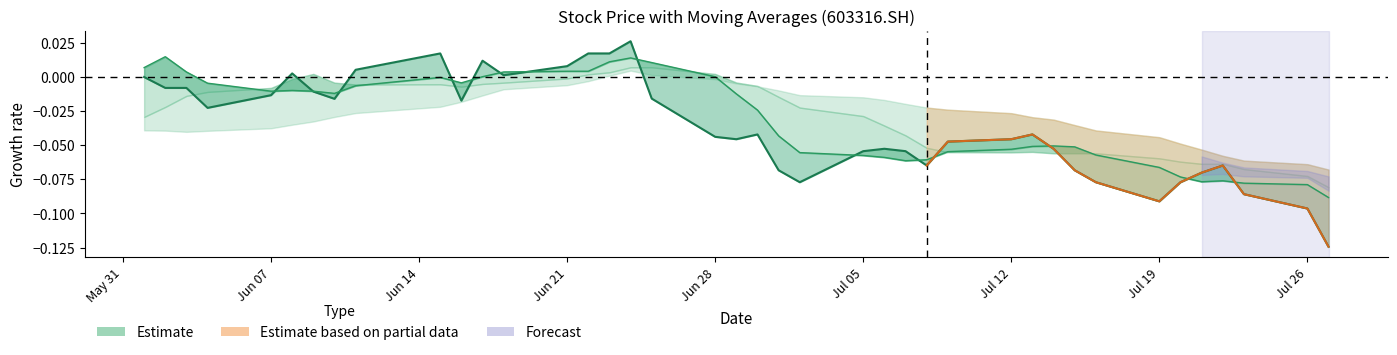

After their last crossing, which series has the higher values: close or ma5?

ma5